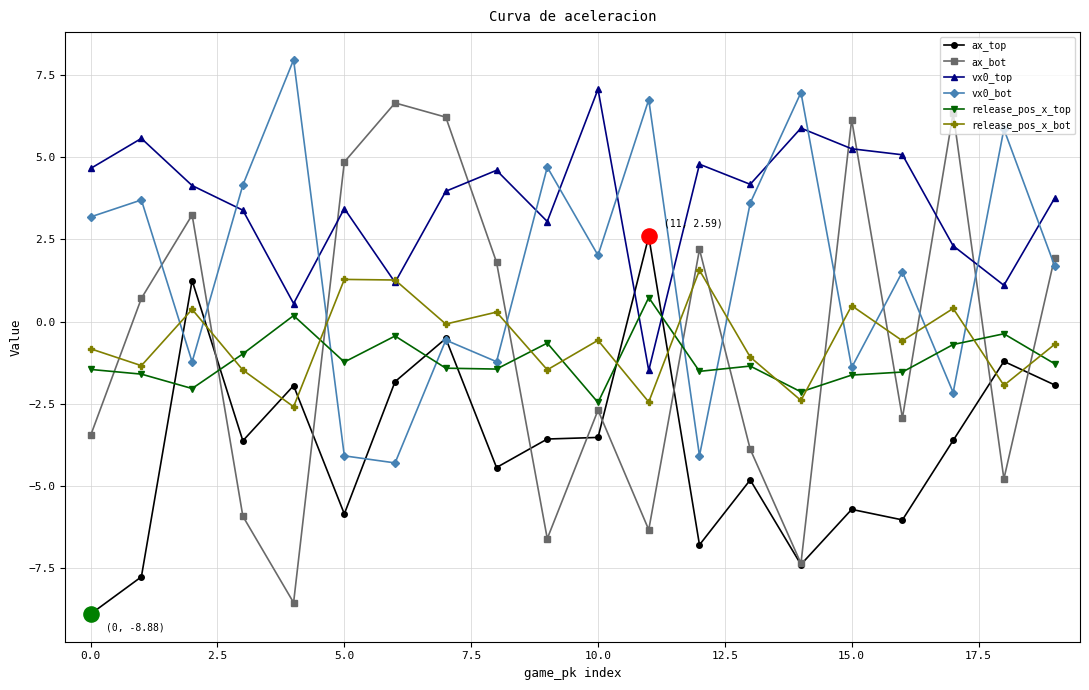

Which series has the largest total across all categories?

vx0_top